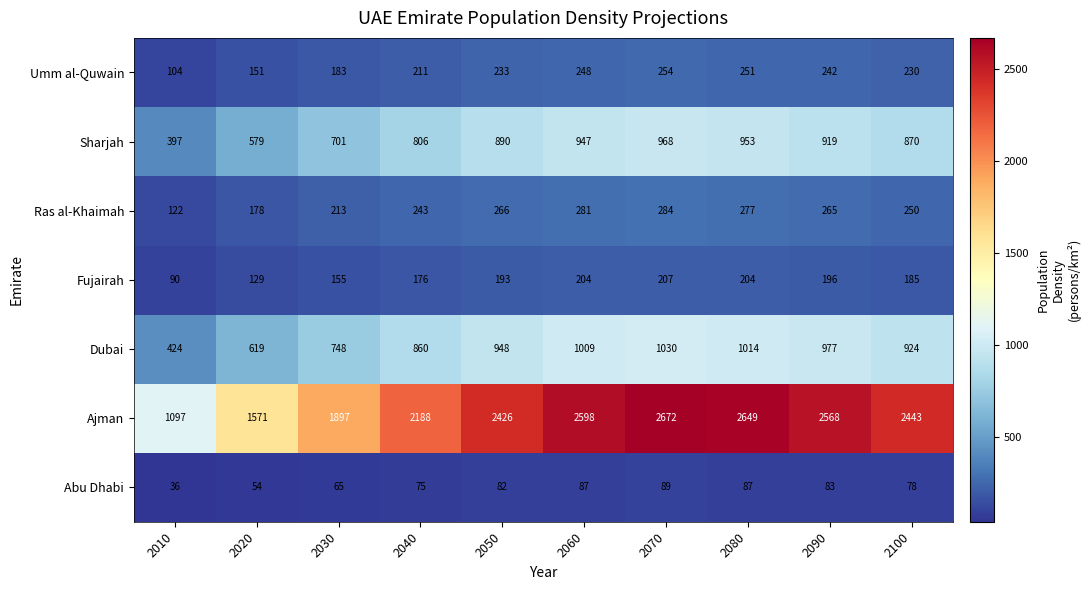

At which category is the sum across all series the highest?

2070